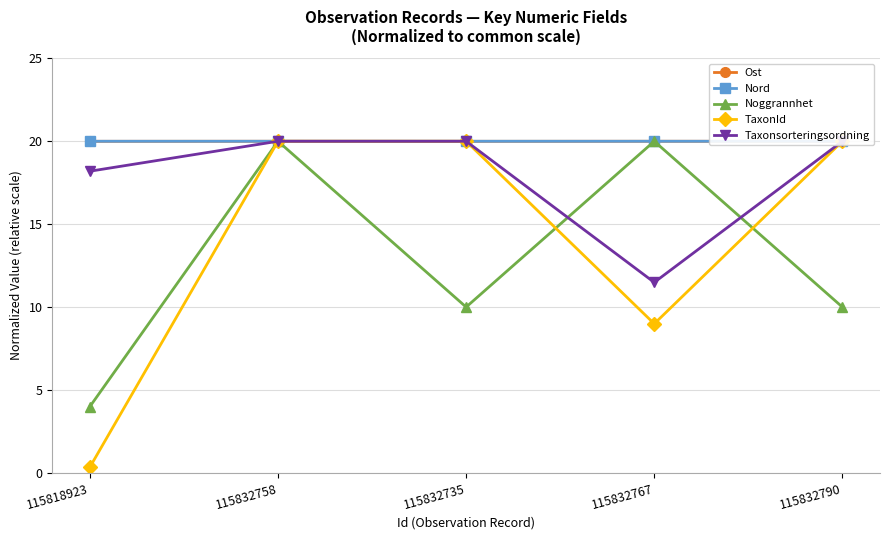

Reading left to right, what are all the values shown in this chart?

Ost: 115818923=20.0	115832758=20.0	115832735=20.0	115832767=20.0	115832790=20.0
Nord: 115818923=20.0	115832758=20.0	115832735=20.0	115832767=20.0	115832790=20.0
Noggrannhet: 115818923=4.0	115832758=20.0	115832735=10.0	115832767=20.0	115832790=10.0
TaxonId: 115818923=0.3	115832758=20.0	115832735=20.0	115832767=9.0	115832790=20.0
Taxonsorteringsordning: 115818923=18.2	115832758=20.0	115832735=20.0	115832767=11.5	115832790=20.0